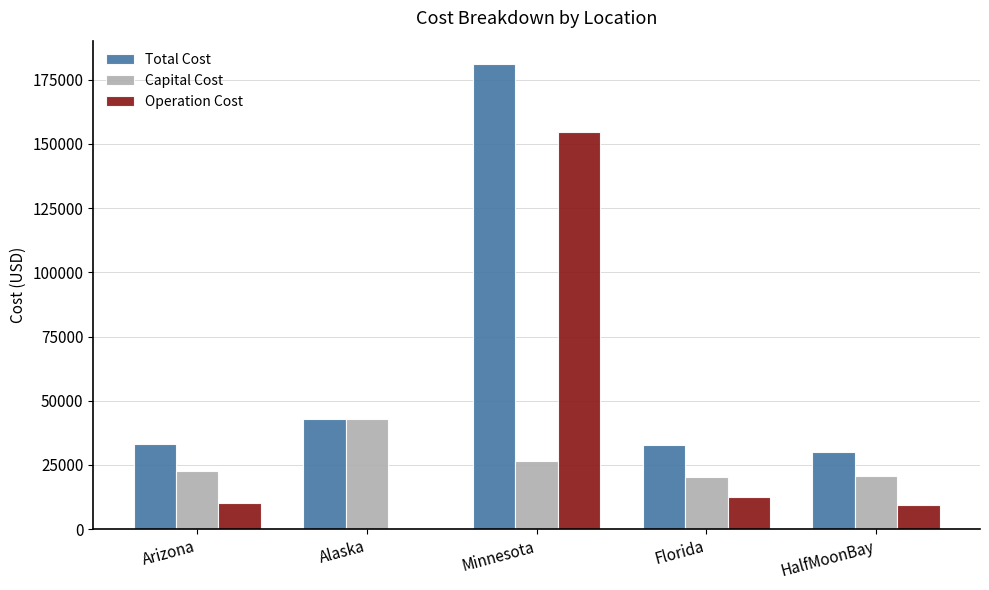

What is the approximate value of Operation Cost at HalfMoonBay?

9248.9